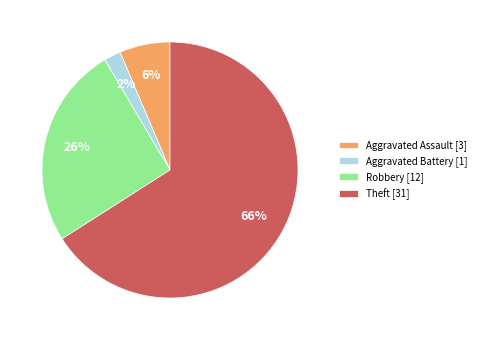

What percentage is the Aggravated Battery slice, to the nearest percent?

2%